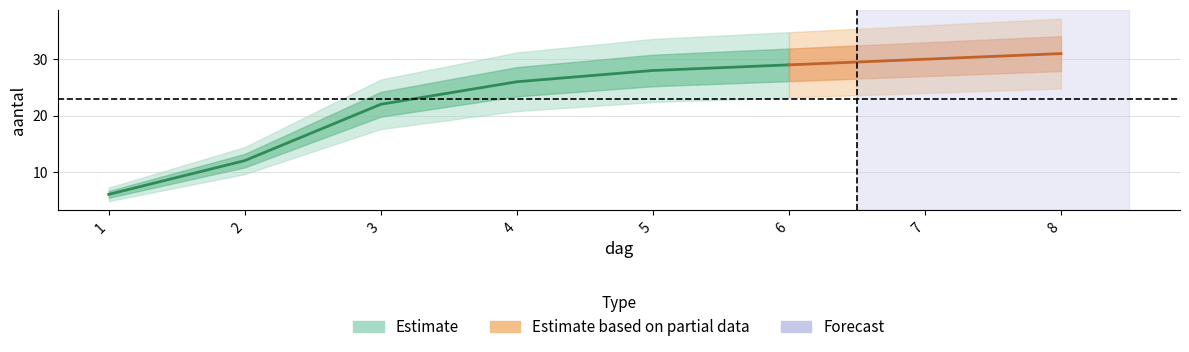

What is the value of the 1st point from the left?

6